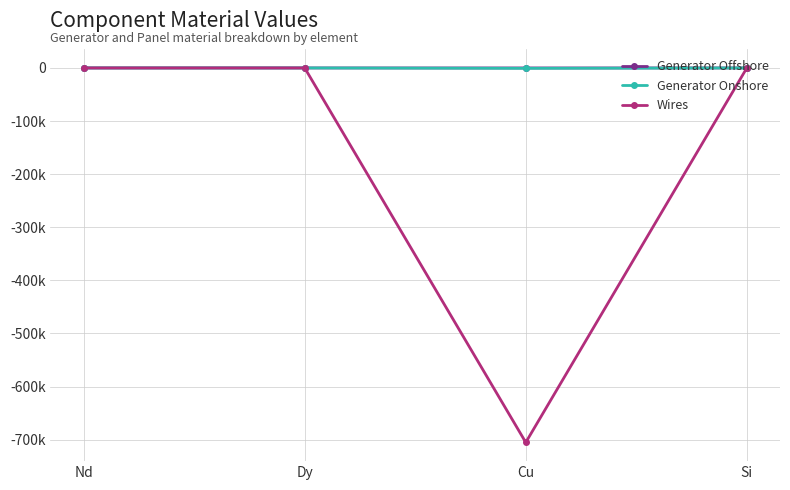

Does the chart display data point markers on the line(s)?

Yes